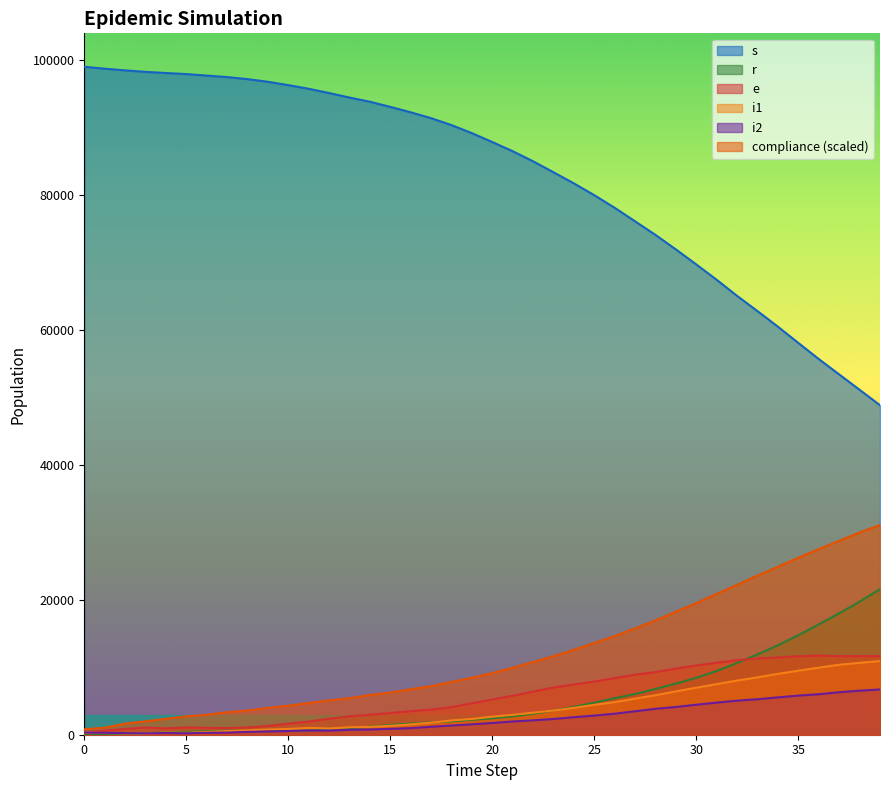

At which category is the sum across all series the highest?

39